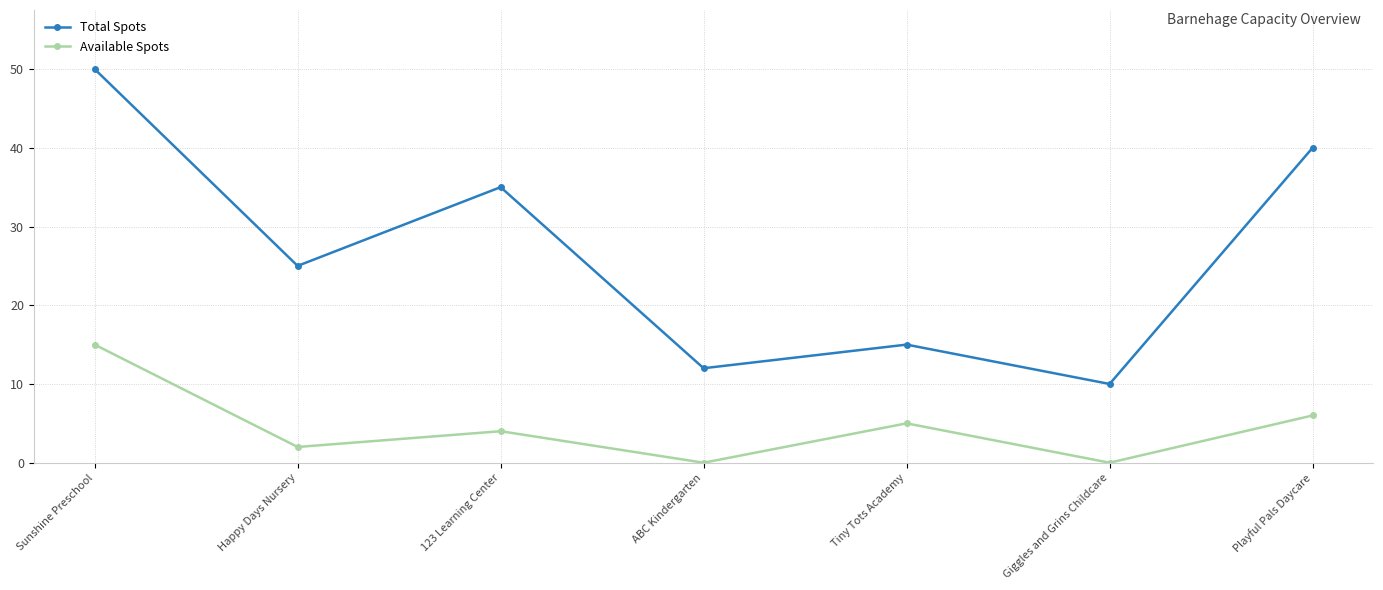

Which series has the largest total across all categories?

Total Spots